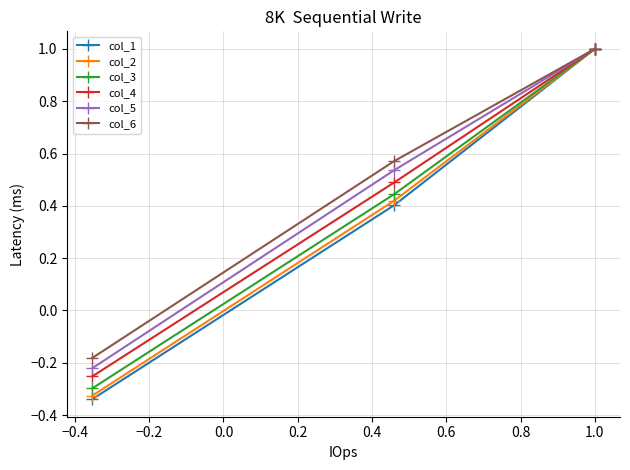

What is the highest value of the col_6 series?

1.0